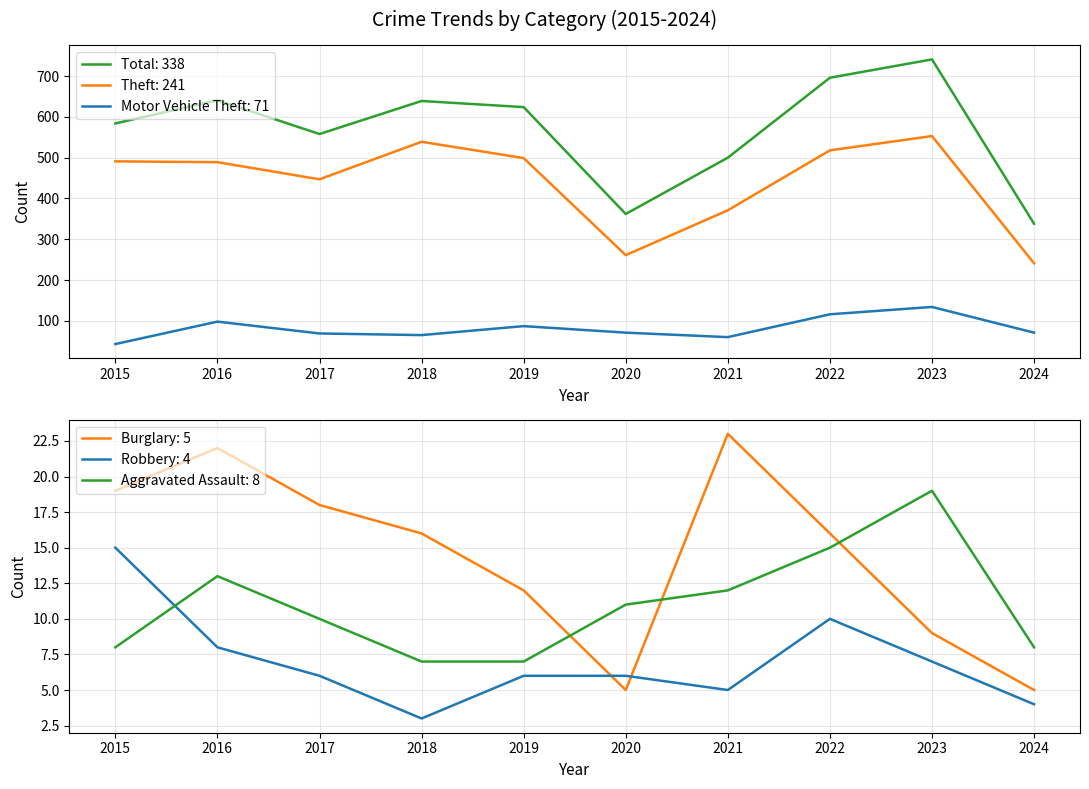

What is the maximum value shown in the chart?

741